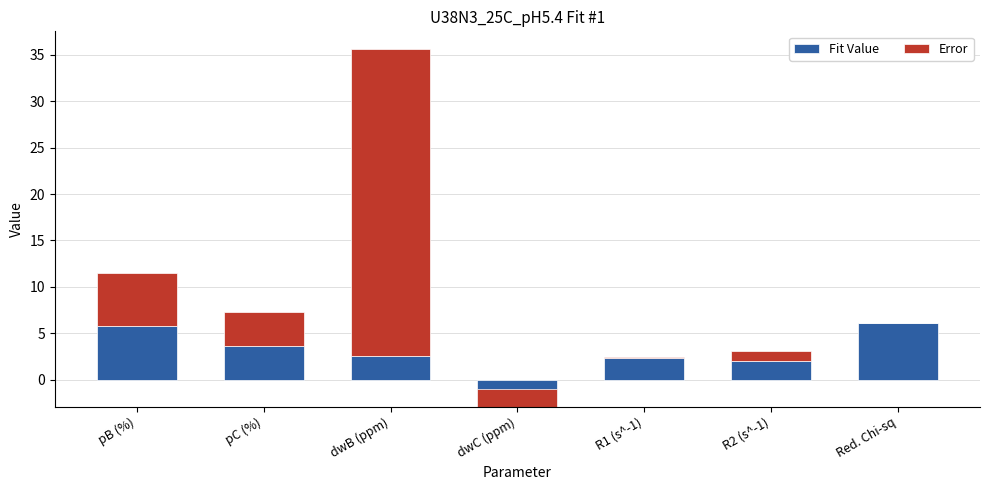

What is the label of the 7th bar from the right?

pB (%)